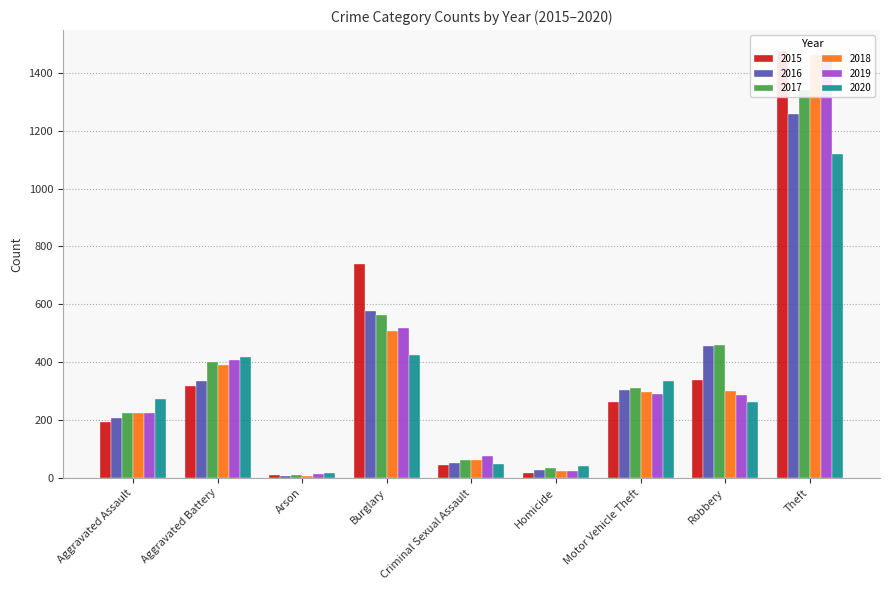

Is the value of 2020 at Homicide greater than the value of 2019 at Robbery?

No